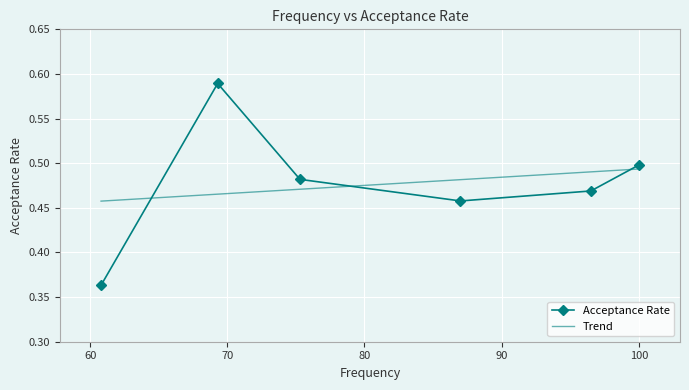

Is this an area chart (filled region under the line)?

No